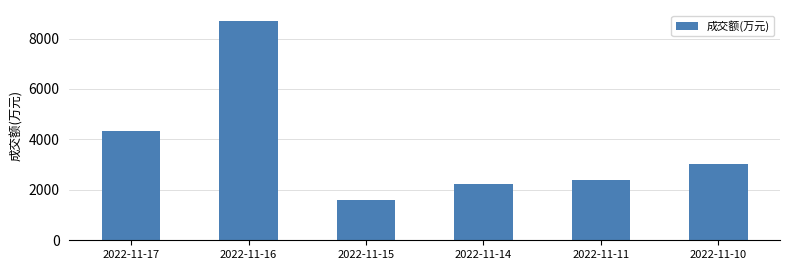

Which has a higher value, 2022-11-11 or 2022-11-10?

2022-11-10